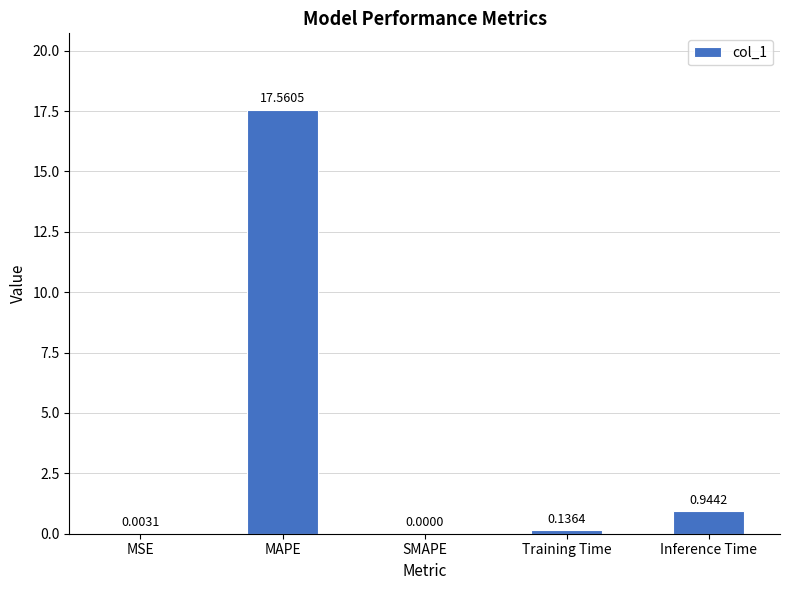

At which label is the value closest to 8?

Inference Time